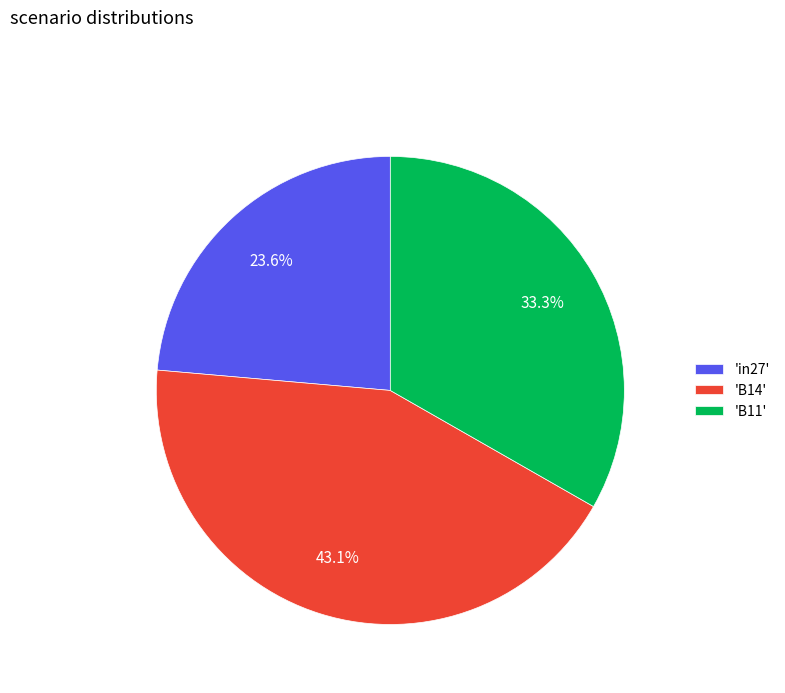

Rank the categories by value from lowest to highest.

'in27', 'B11', 'B14'